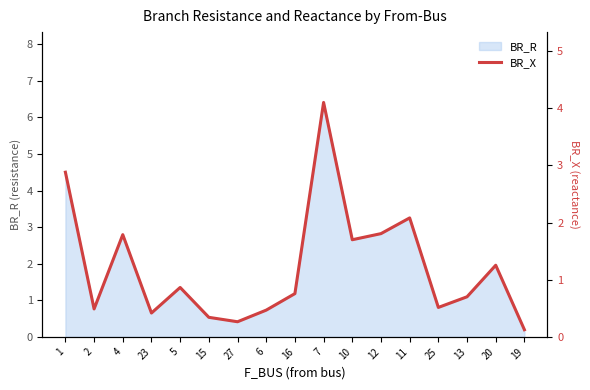

What is the minimum value shown in the chart?

0.1